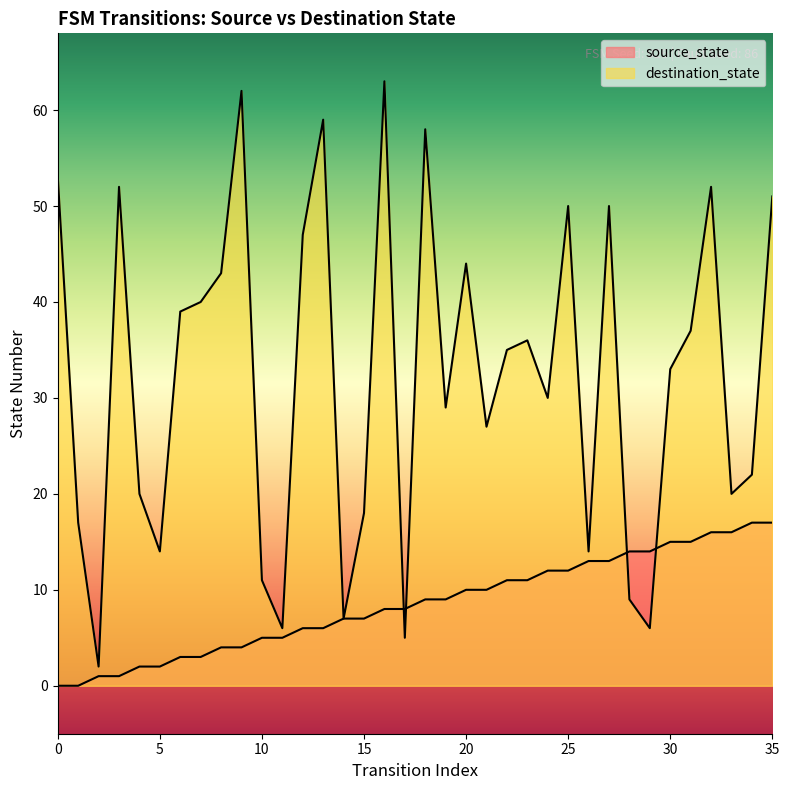

What is the greatest value displayed?

63